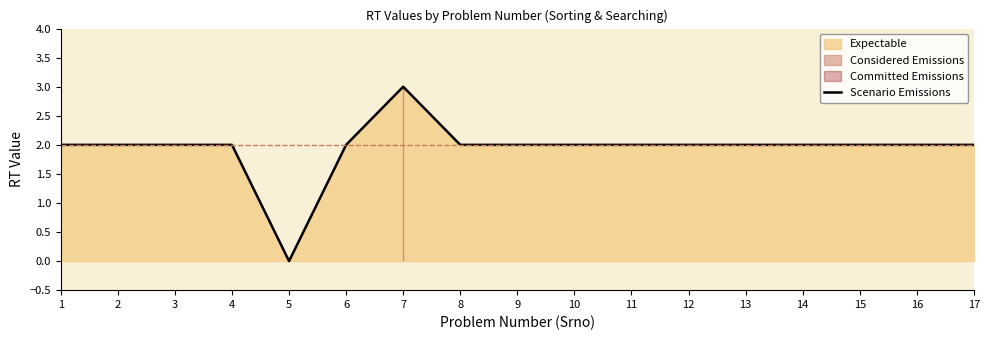

Approximately how many times larger is the value at 17 compared to 3?

1.0